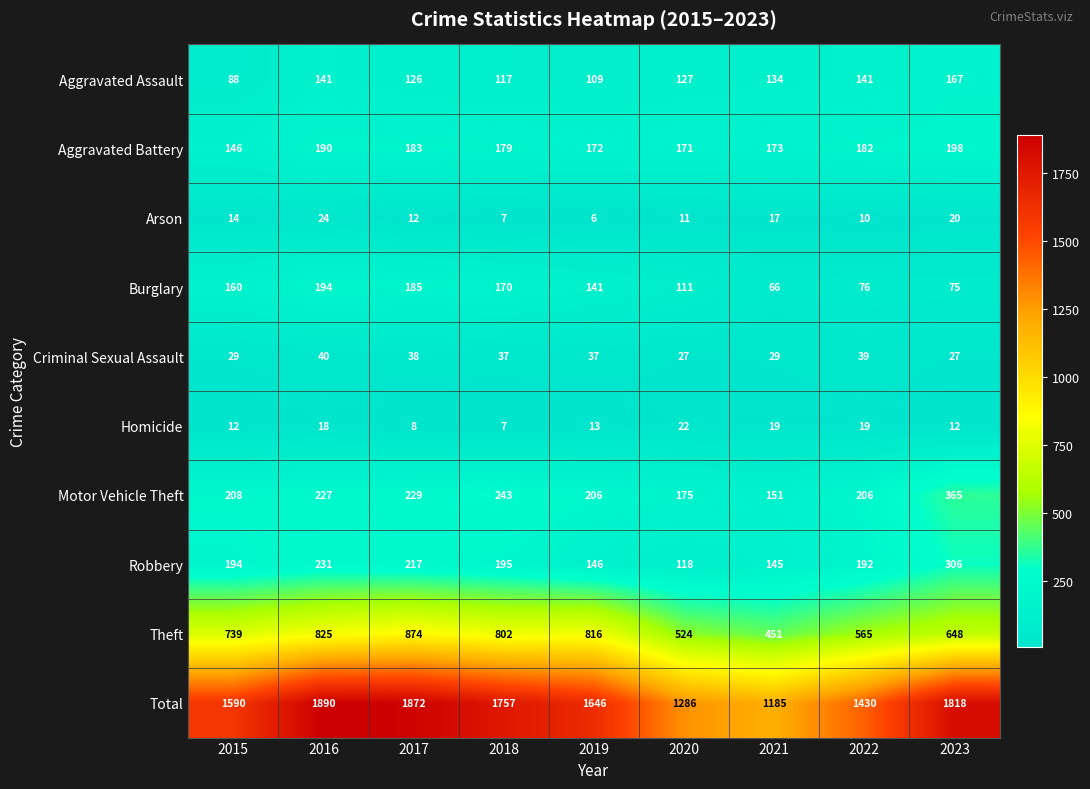

Count the number of categories in the chart.

9